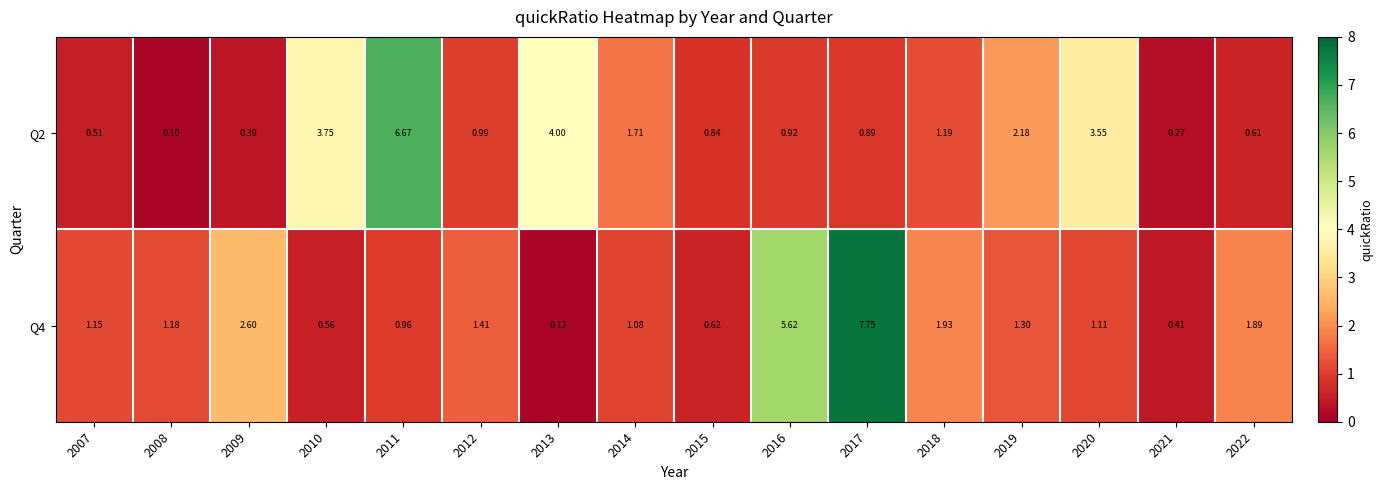

List the series in order of their overall mean, highest first.

Q4, Q2